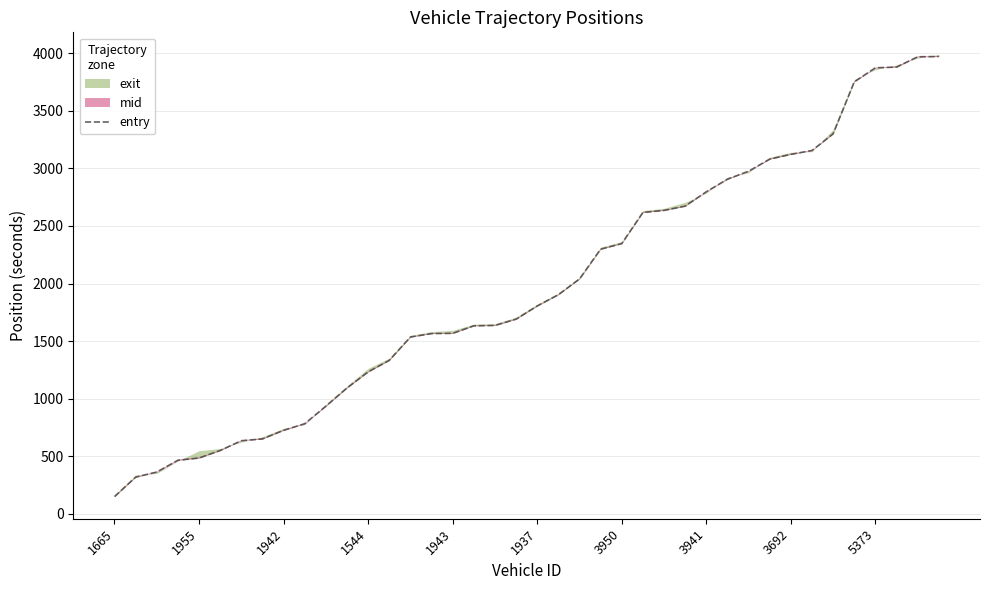

What is the change in value from 12 to 21?

+670.4